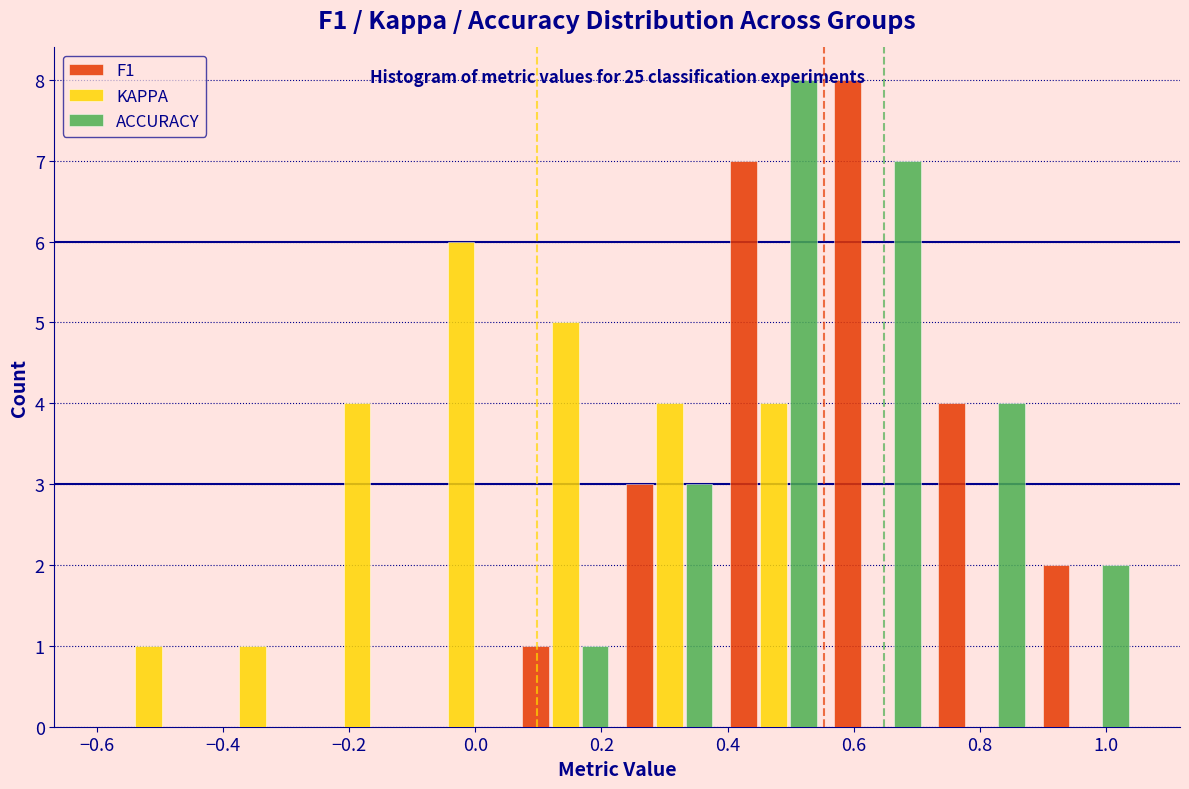

In the KAPPA series, which range on the x-axis has the tallest bar?

-0.105 to 0.060